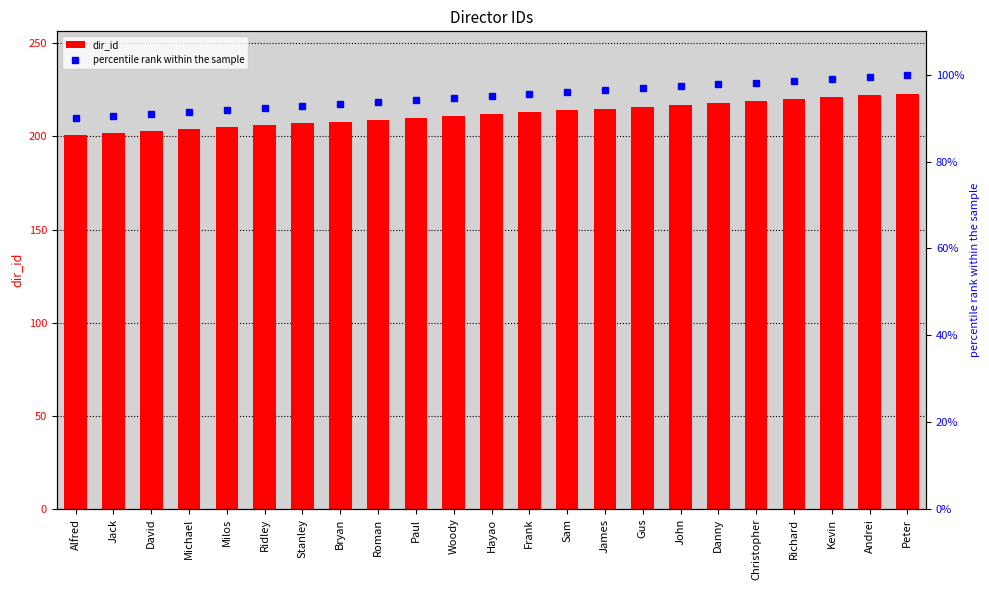

What are all the series names shown in the legend?

dir_id, percentile rank within the sample